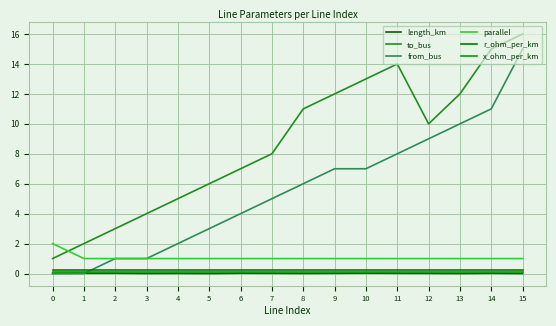

Does the chart have visible grid lines?

Yes